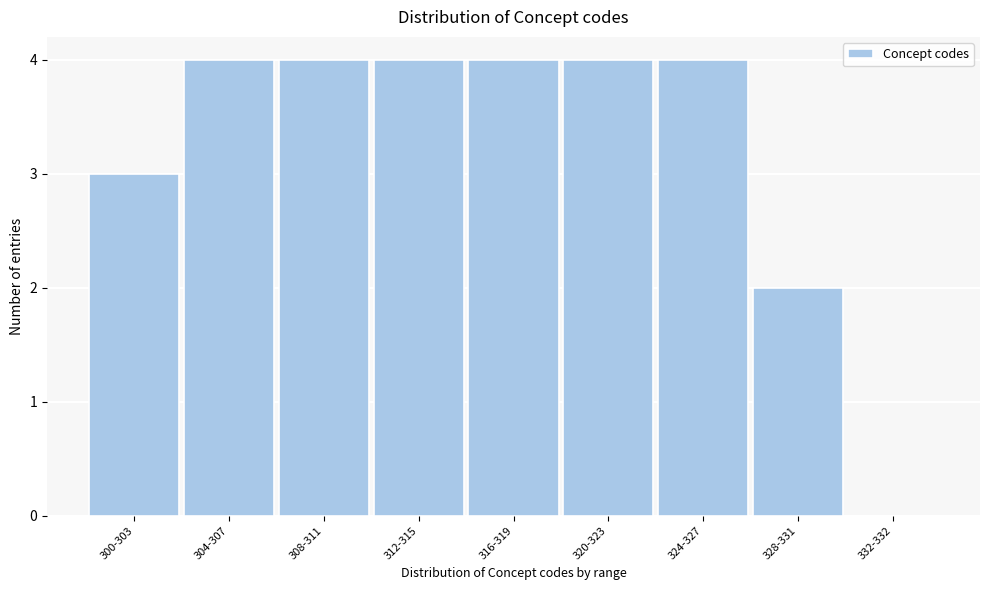

Reading left to right, what are all the values shown in this chart?

300-303=3	304-307=4	308-311=4	312-315=4	316-319=4	320-323=4	324-327=4	328-331=2	332-332=0